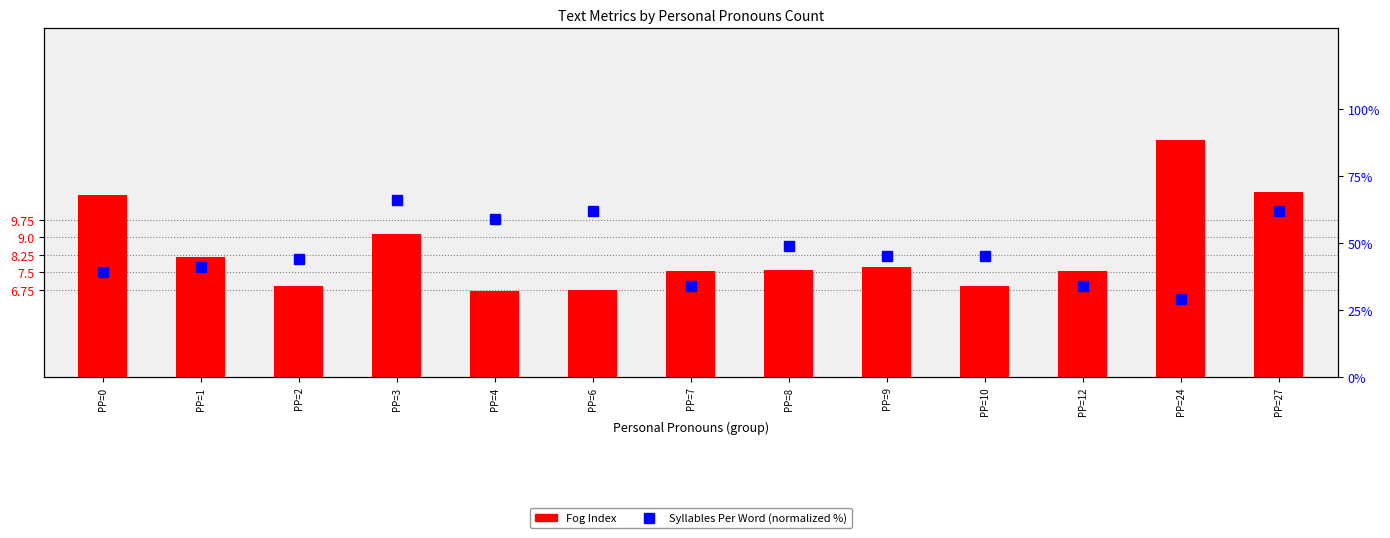

What is the greatest value displayed?

66.0